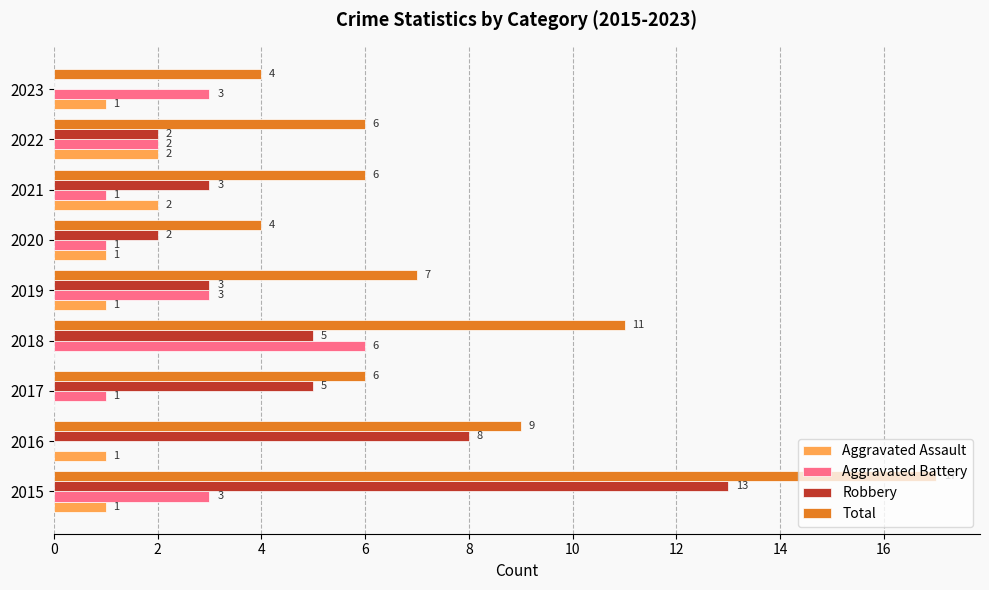

The value of Aggravated Assault at 2015 is 1. True or false?

True